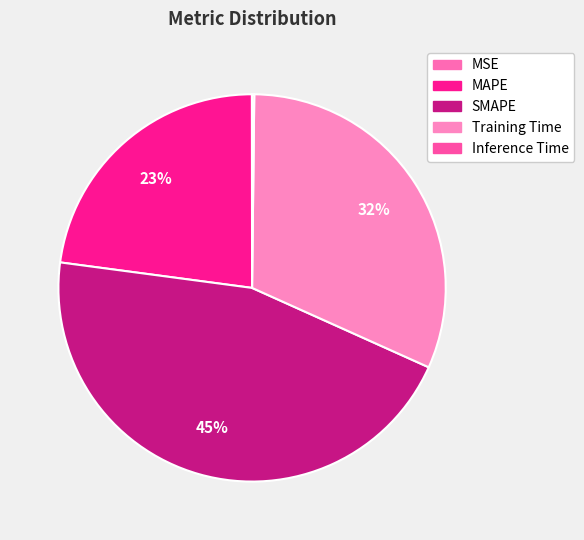

Count the number of slices in the pie.

5